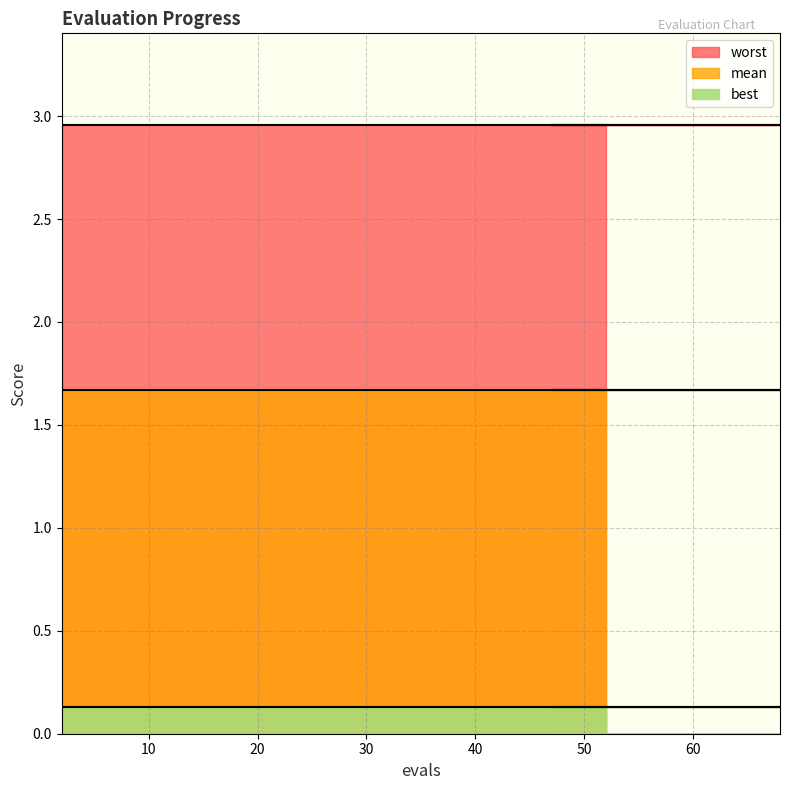

What is the label of the 9th point from the right?

44